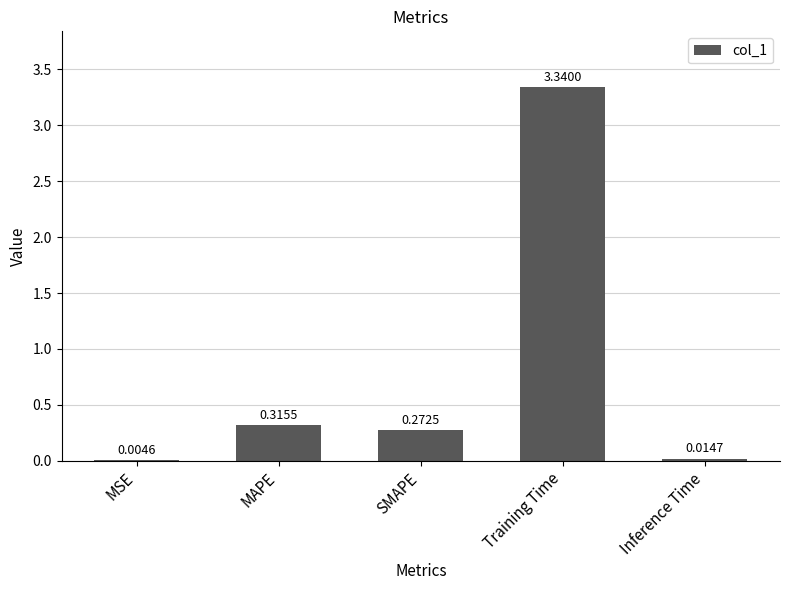

Which has a higher value, MSE or Inference Time?

Inference Time